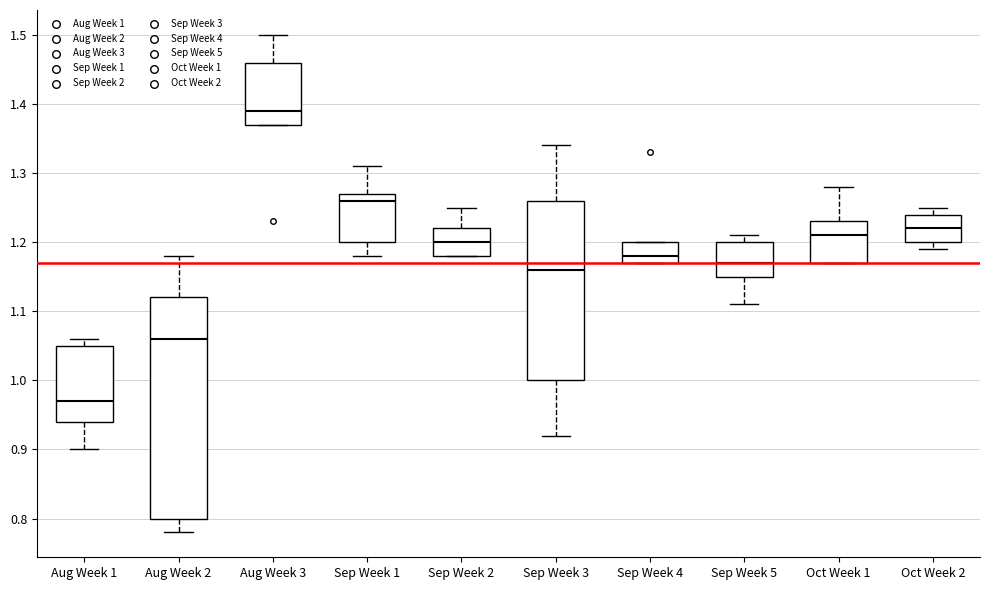

Which box is the tallest, from its lower edge to its upper edge?

Aug Week 2